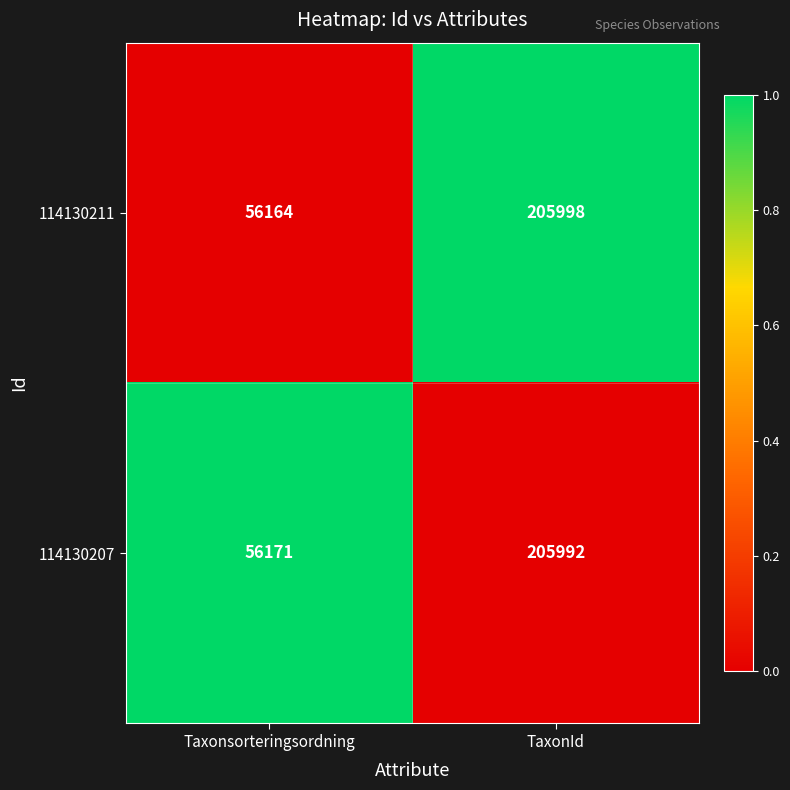

What is the sum of all 114130207 values?

262163